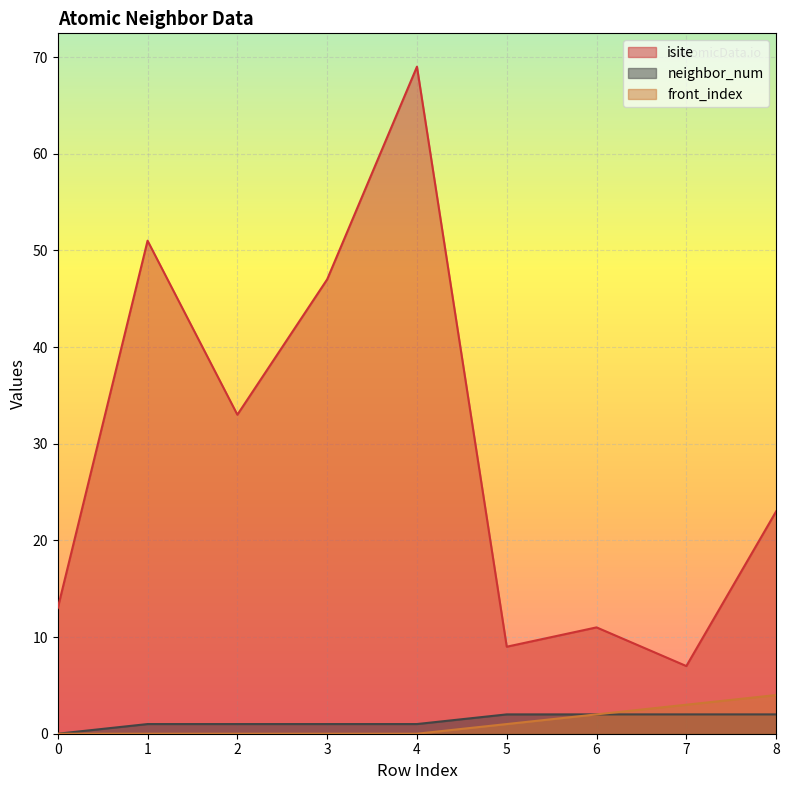

Reading left to right, list all the values displayed in this chart.

isite: 0=13	1=51	2=33	3=47	4=69	5=9	6=11	7=7	8=23
neighbor_num: 0=0	1=1	2=1	3=1	4=1	5=2	6=2	7=2	8=2
front_index: 0=0	1=0	2=0	3=0	4=0	5=1	6=2	7=3	8=4